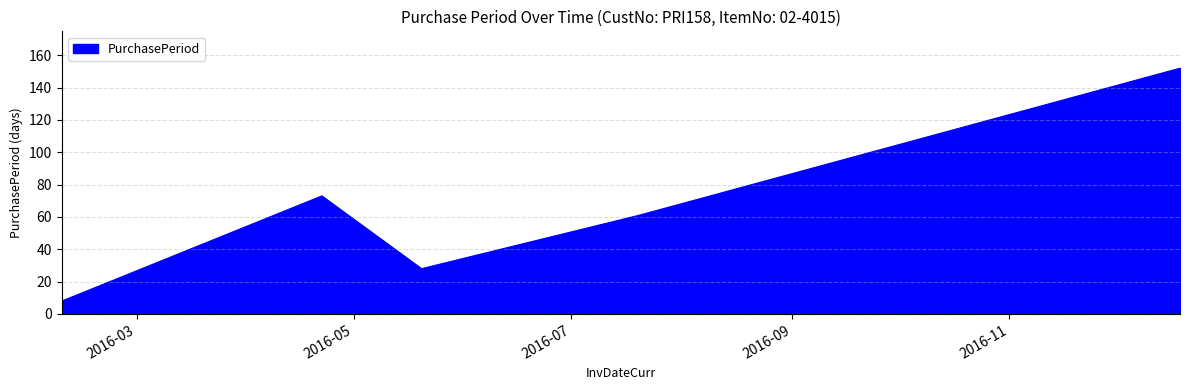

What is the difference between the second highest and minimum values?

65